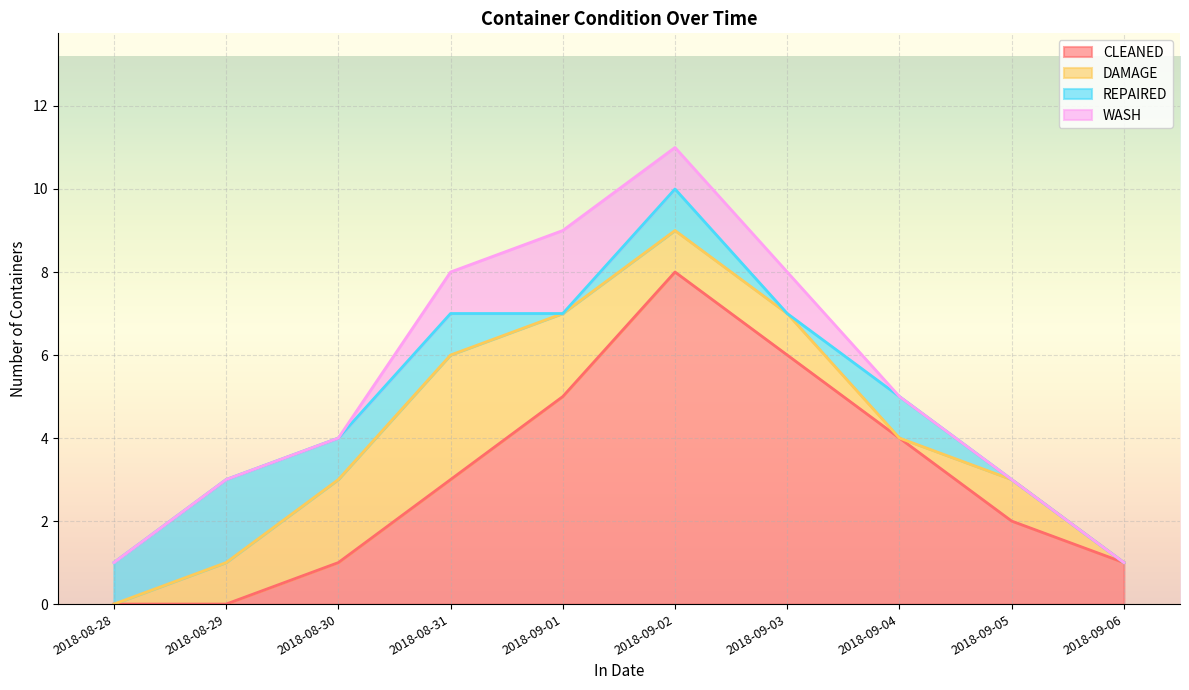

The value of CLEANED at 2018-09-06 is 1. True or false?

True